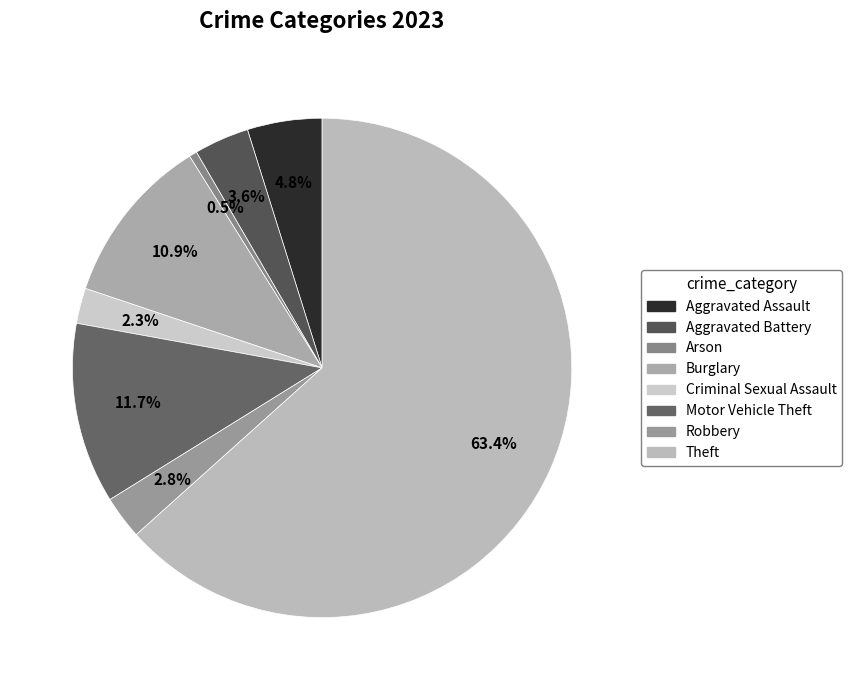

How many slices are in this pie chart?

8